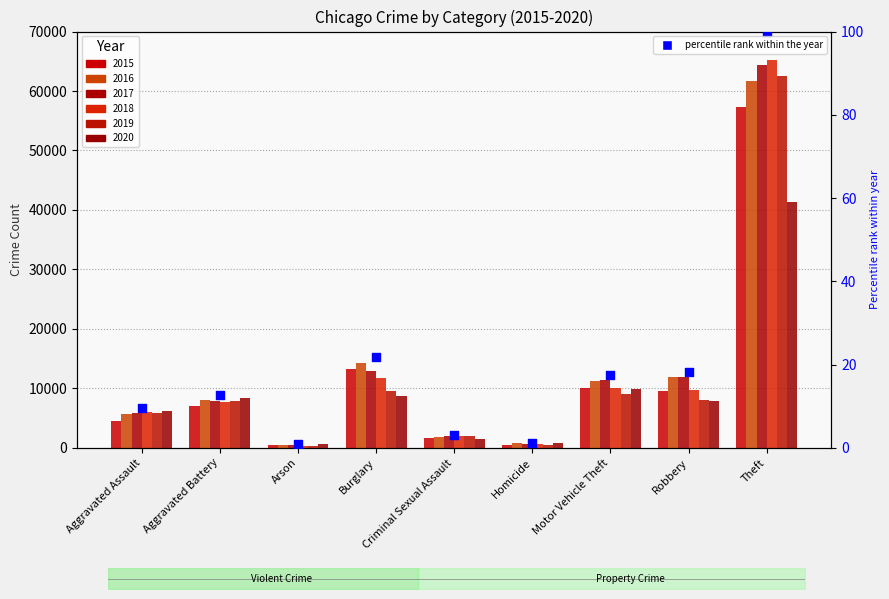

What is the change in value from Criminal Sexual Assault to Theft?

+96.9